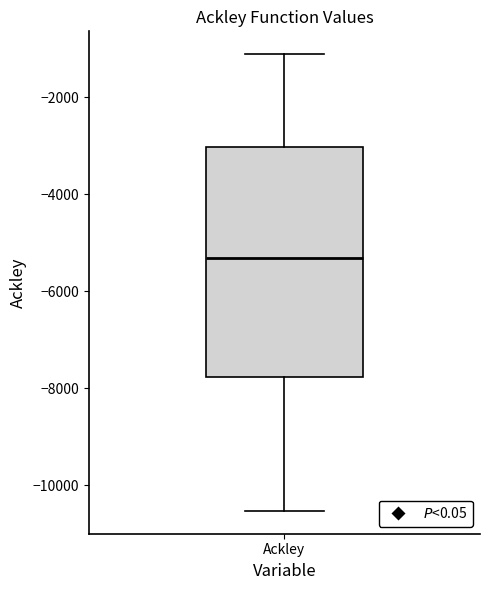

Read this box plot against the y-axis: the position of the median line, the range covered by the box, and the ends of both whiskers. The values are not printed on the chart, so give them approximately, as read against the axis.

median -5400, box -7800 to -3000, whiskers -10600 to -1200